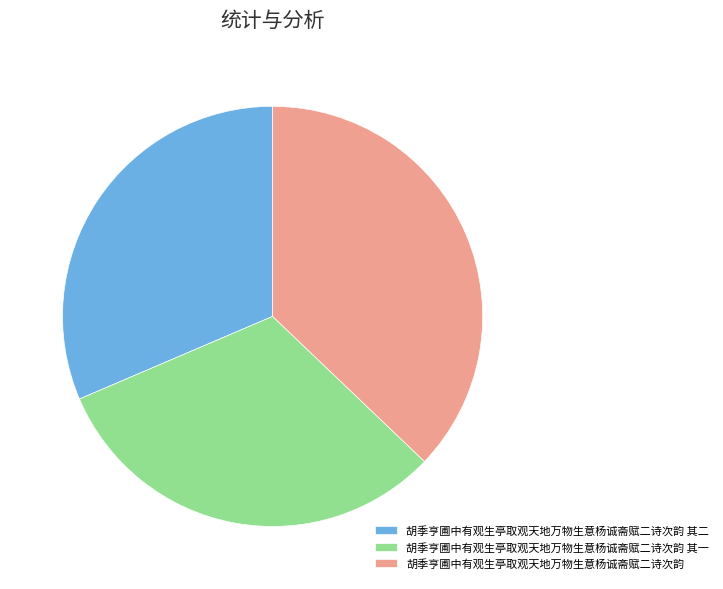

Is 胡季亨圃中有观生亭取观天地万物生意杨诚斋赋二诗次韵 其二 the majority of the pie?

No